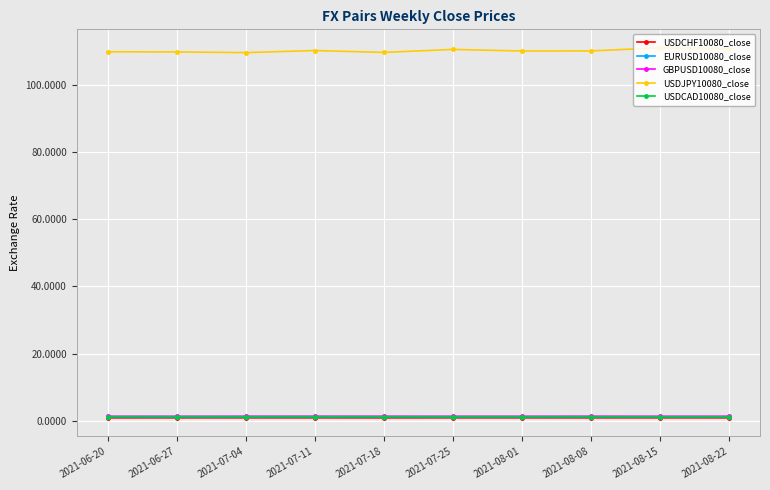

What is the greatest value displayed?

111.0